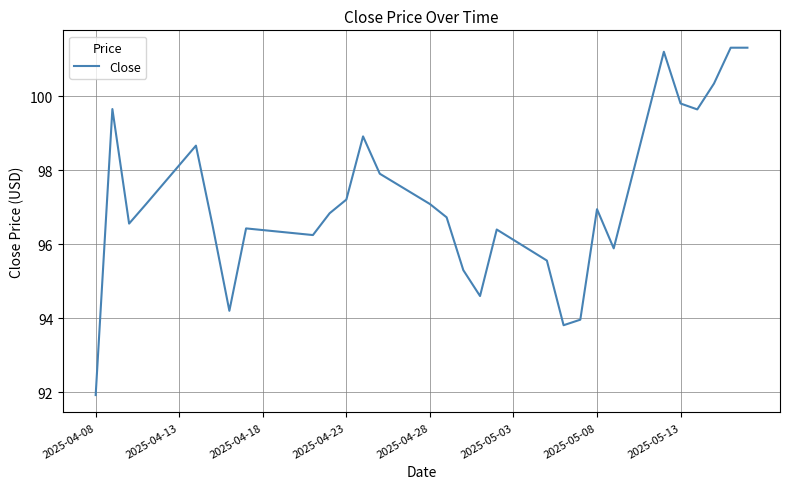

What is the difference between the maximum and minimum values?

9.4